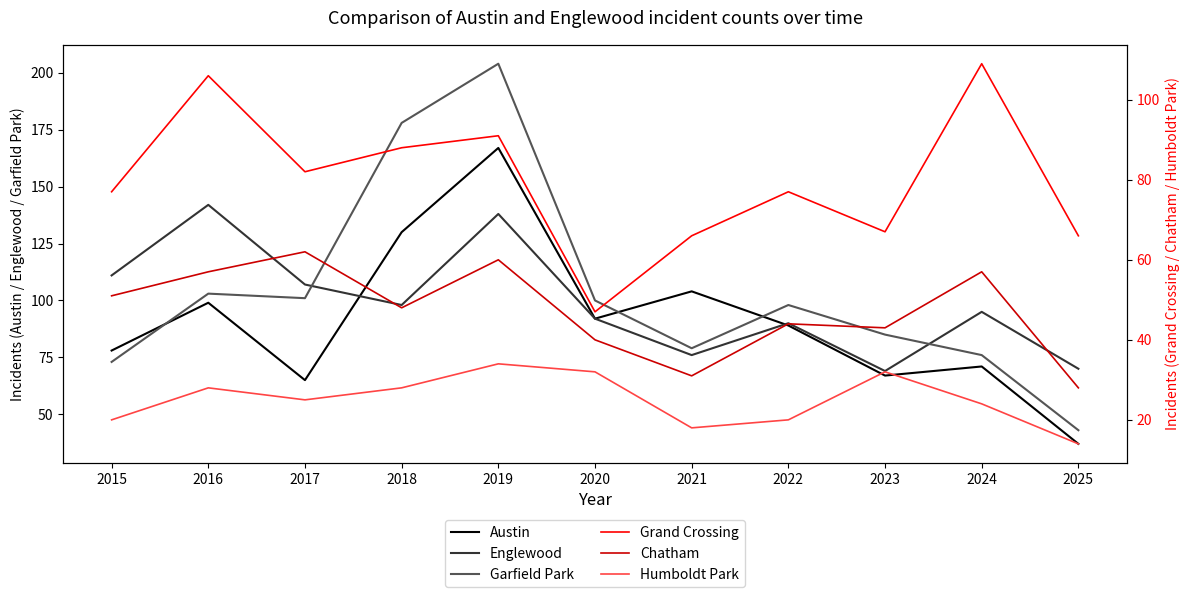

True or false: Humboldt Park and Chatham intersect in this chart.

False